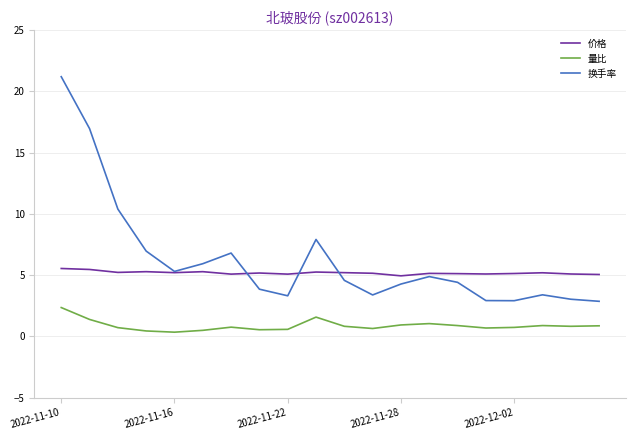

How many series are shown in this chart?

3